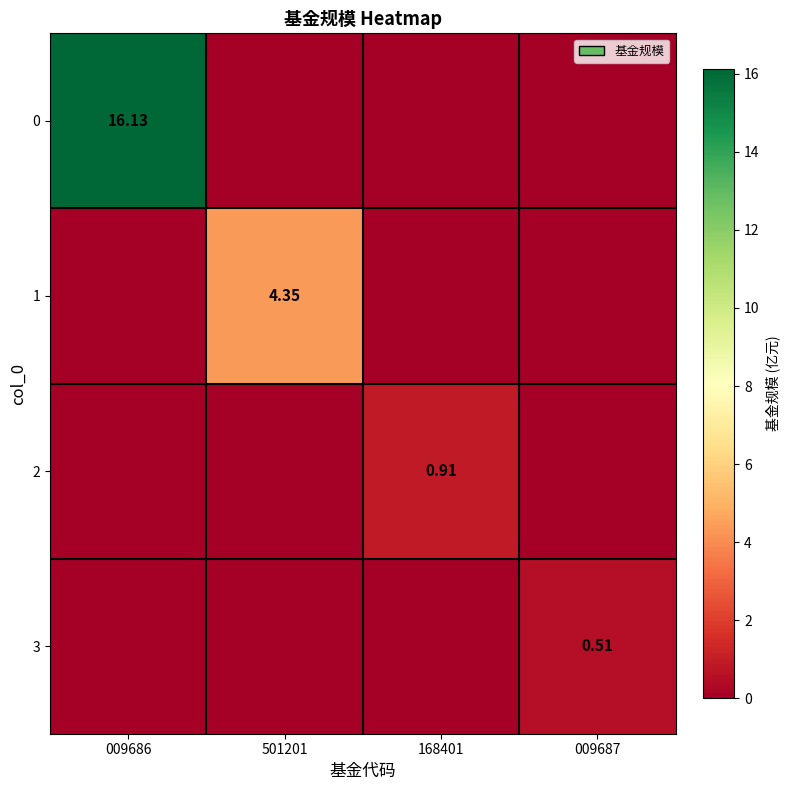

At which category is the sum across all series the highest?

009686